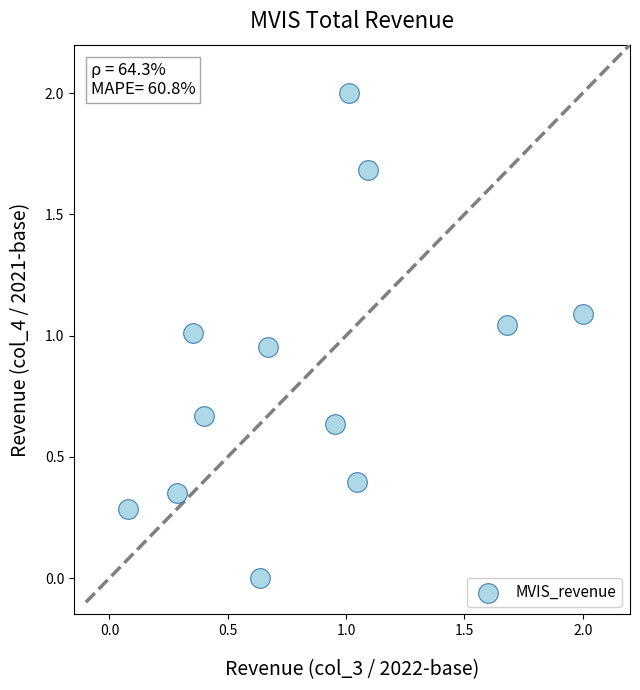

What is the average Y value?

0.8